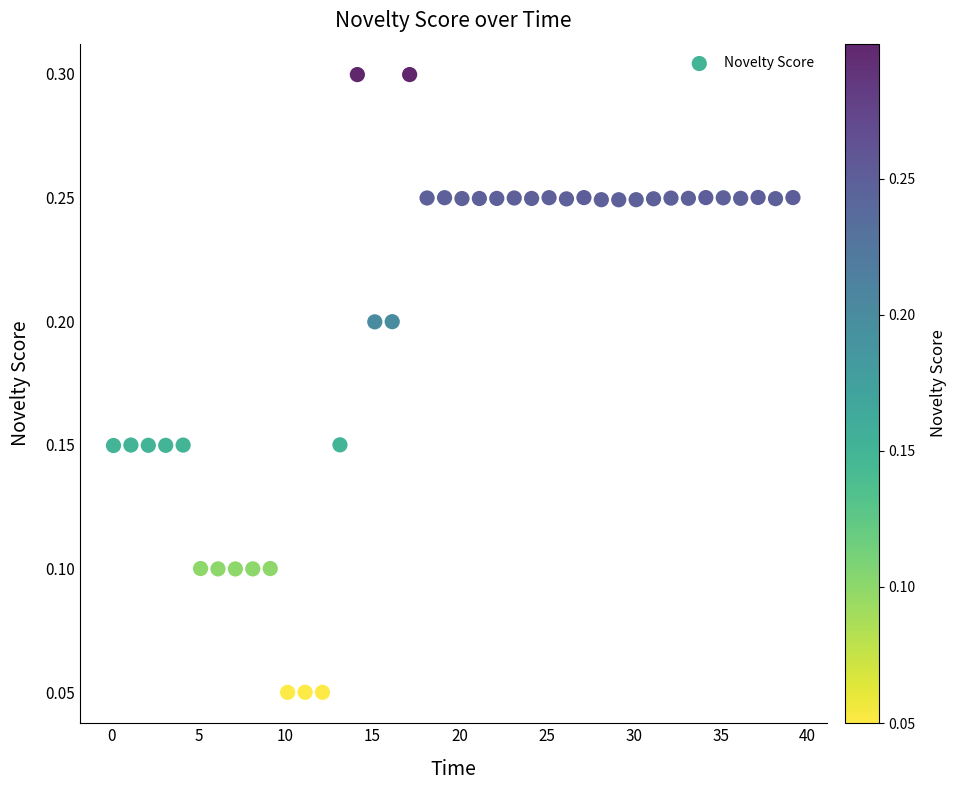

What is the range of X values (max minus min)?

39.0